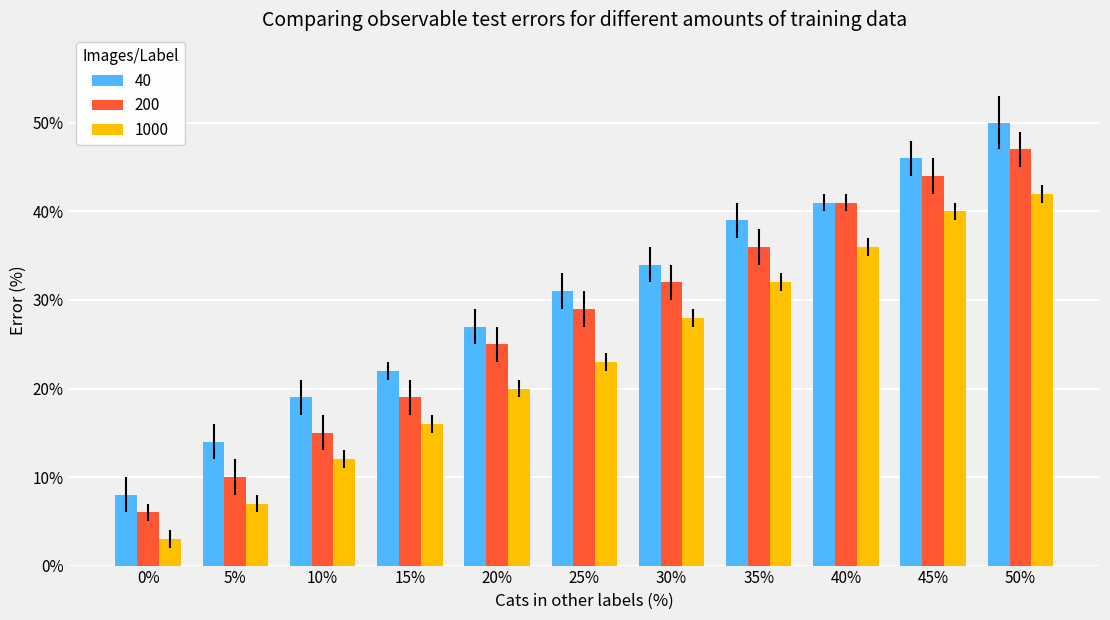

The value of 40 at 35% is 39. True or false?

True